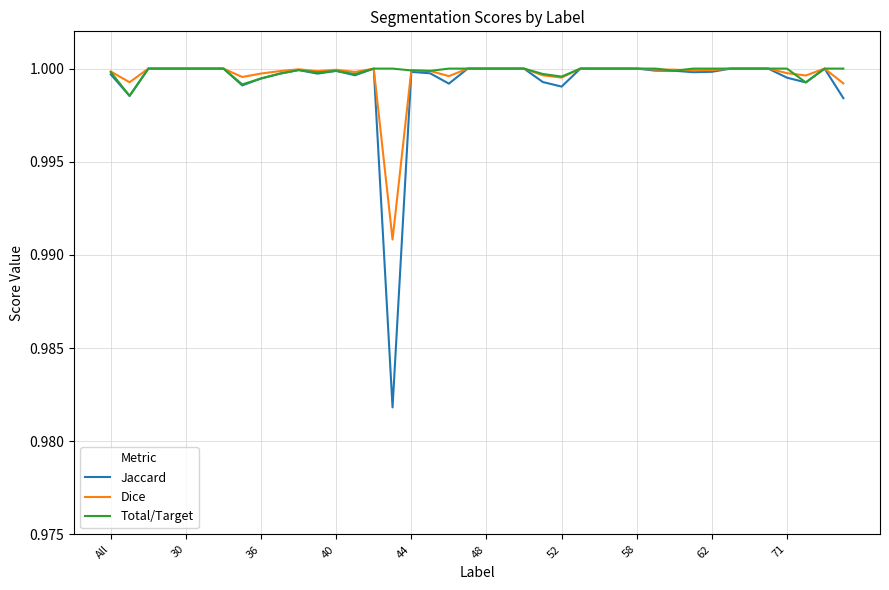

What are all the series names shown in the legend?

Jaccard, Dice, Total/Target